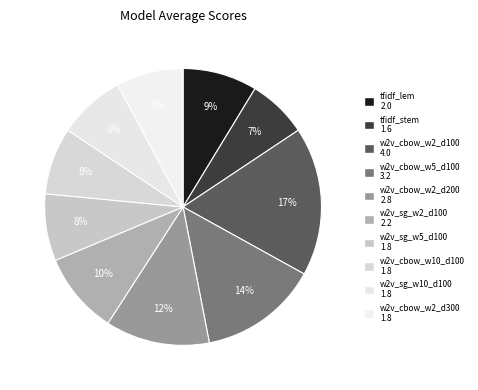

How many slices are in this pie chart?

10